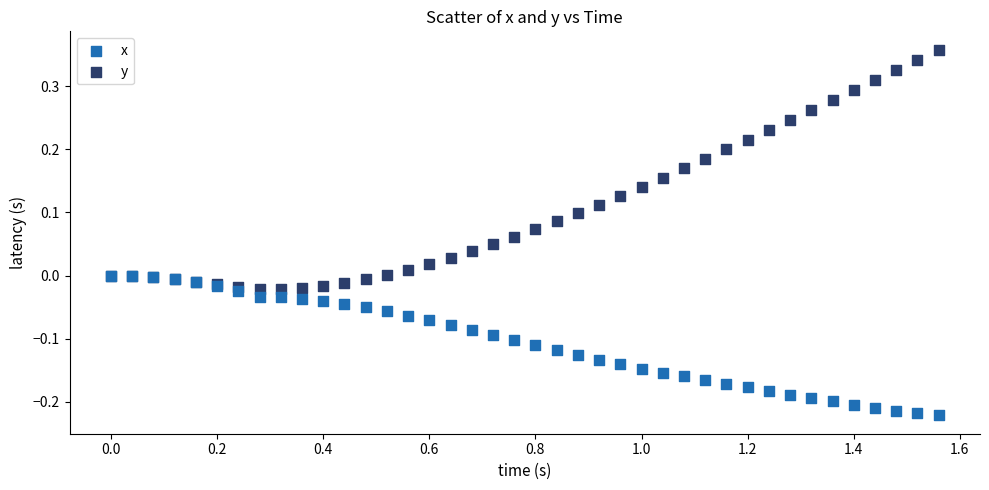

Which series contains the highest Y value?

y